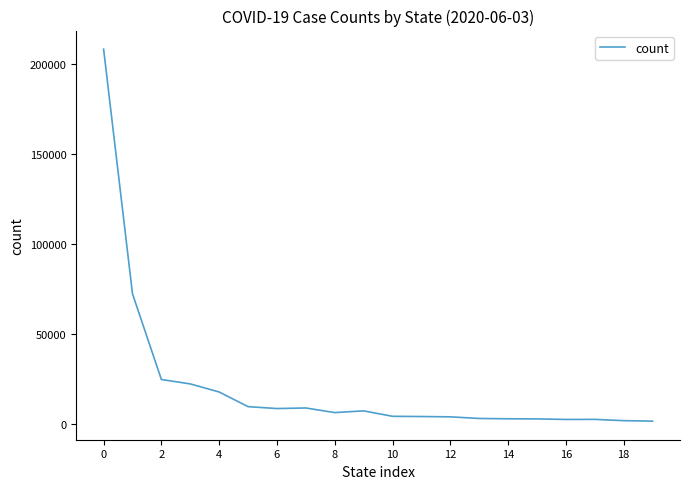

What is the greatest value displayed?

208528